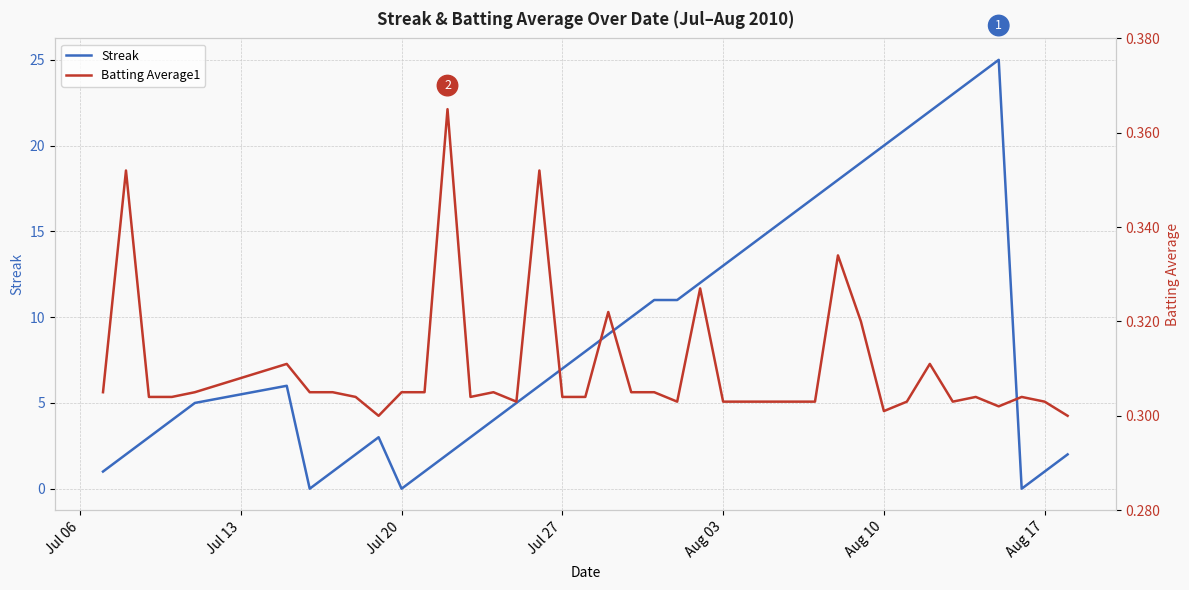

Is it true that Streak equals 0 at Jul 20?

True